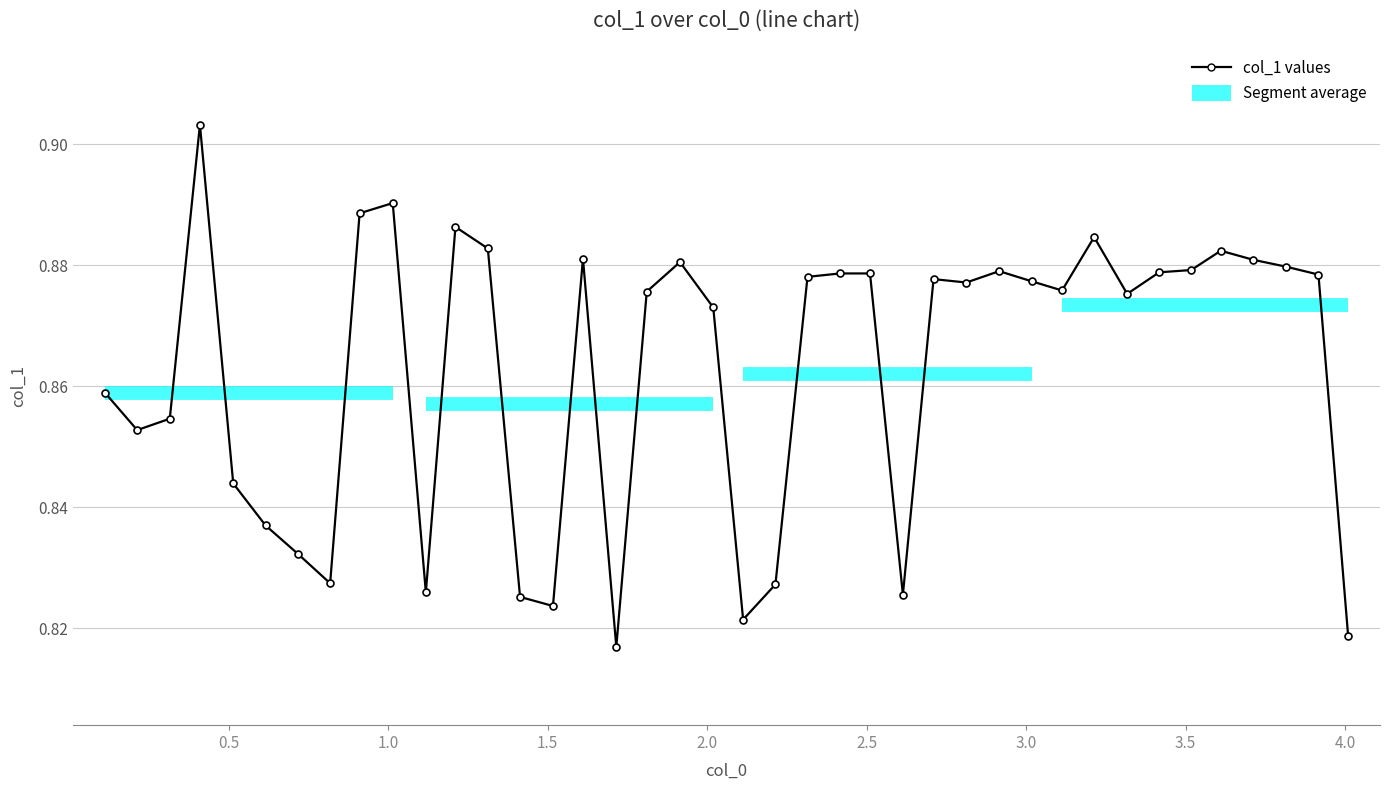

How many interior local valleys (lower than both neighbors) does the data have?

10